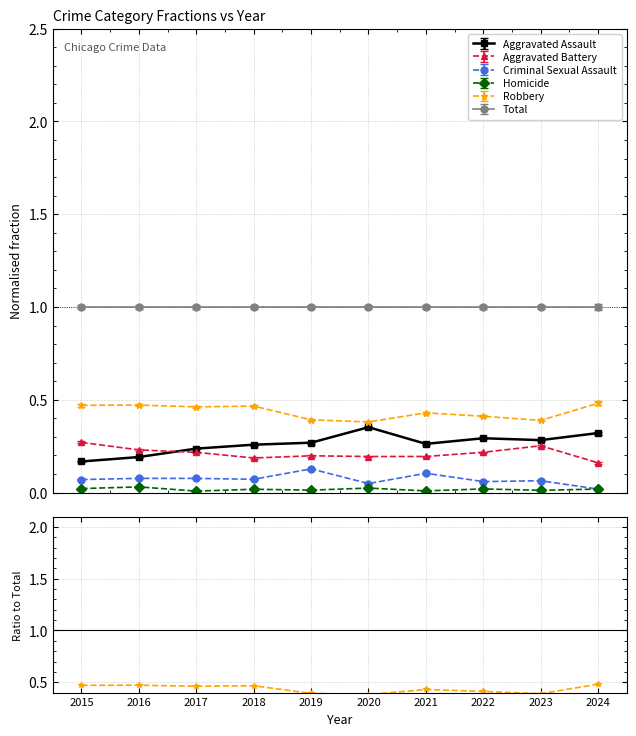

Which label corresponds to the largest value in the chart?

2024